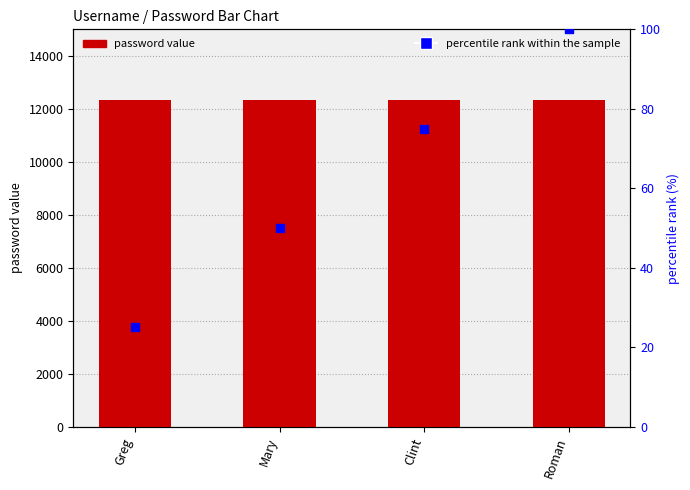

Is the value of password at Greg greater than the value of percentile rank within the sample at Clint?

Yes